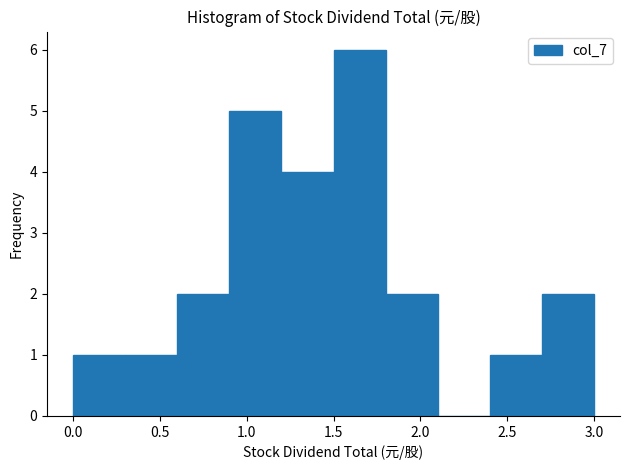

Over which range of the x-axis is the bar tallest?

1.5 to 1.8